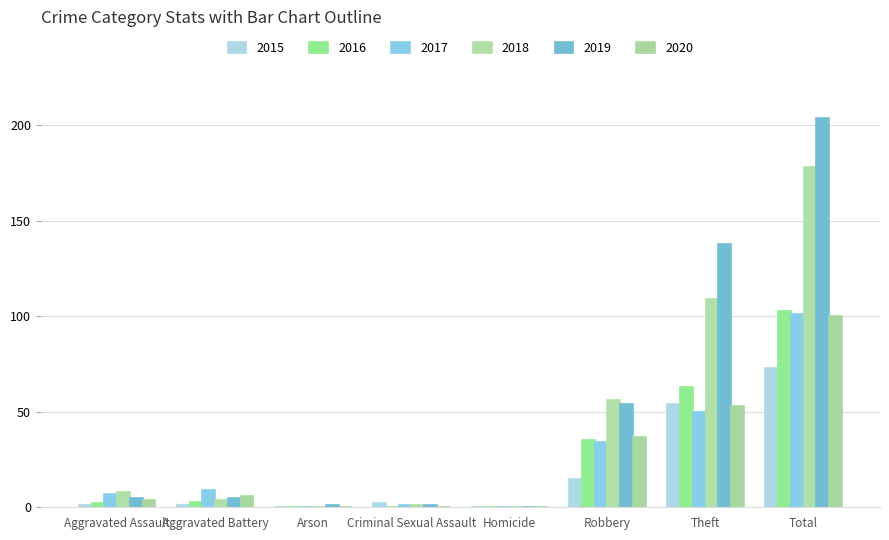

How many groups of bars are there?

8